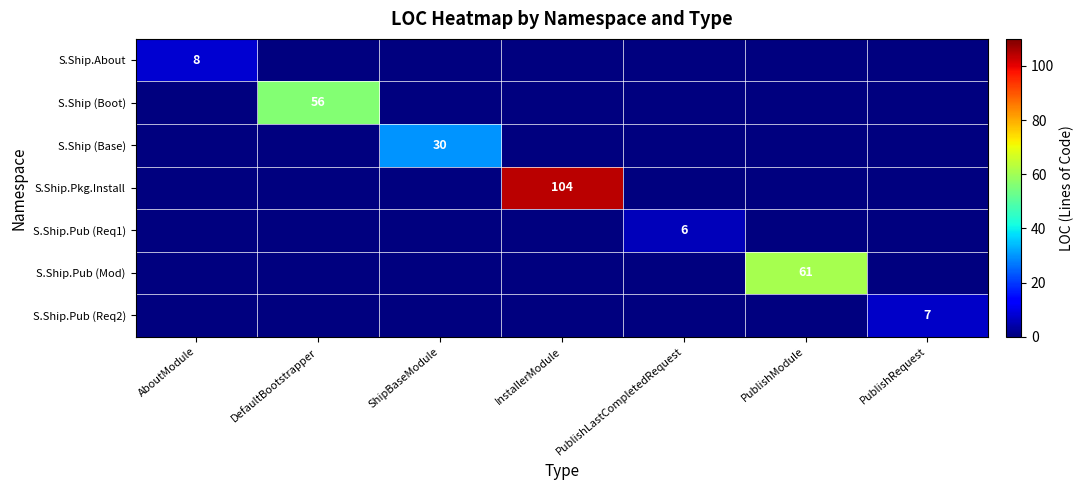

The value of S.Ship.Pub (Req2) at PublishRequest is 4. True or false?

False